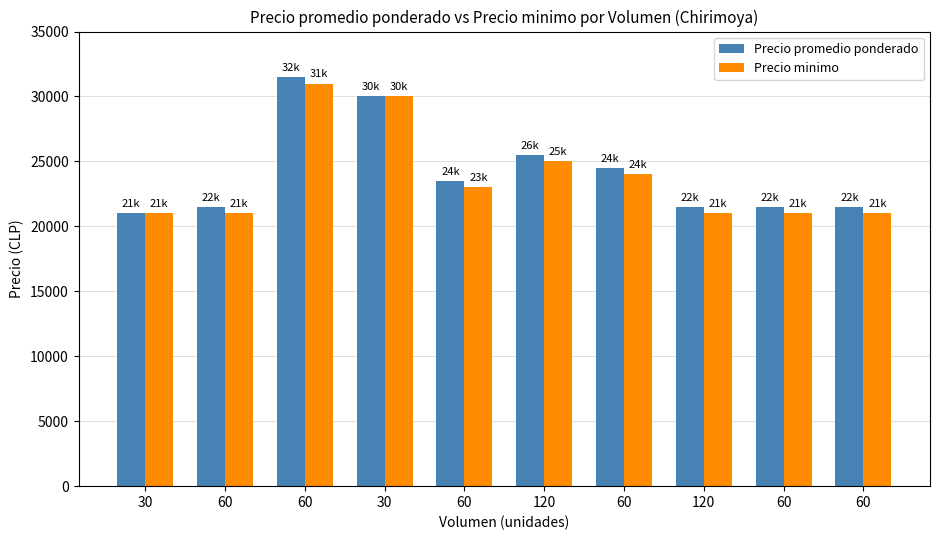

Where does the Precio promedio ponderado series first go above 23500?

60